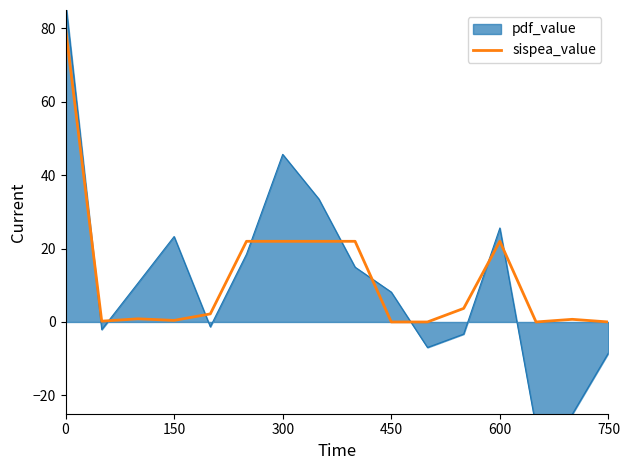

True or false: sispea_value has a value of 80.0 at 0.

True